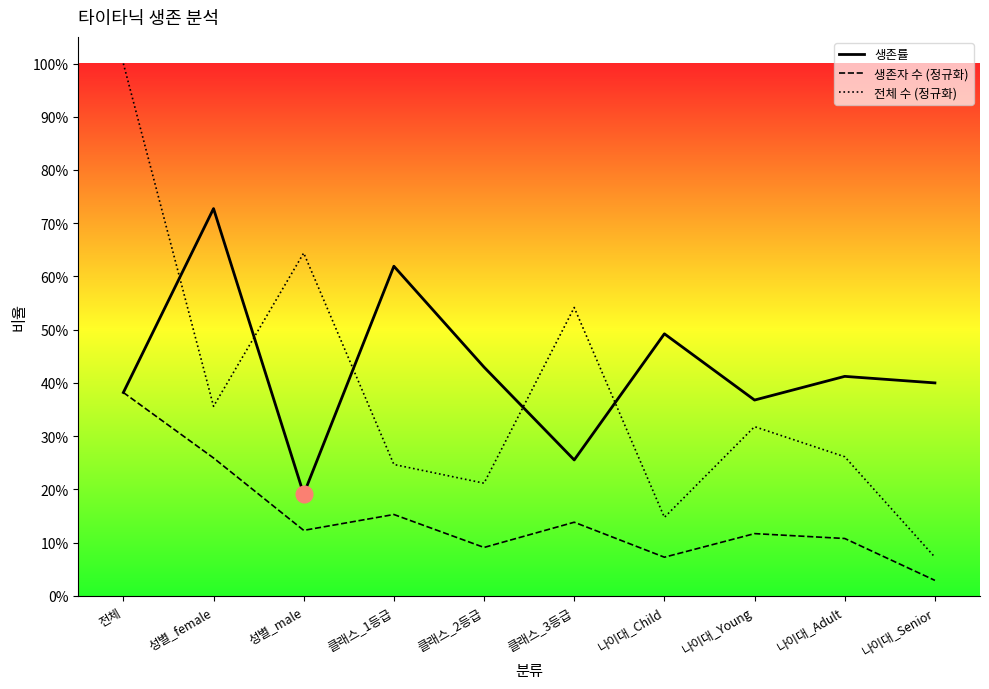

At 나이대_Young, list the series in order from largest to smallest.

생존률, 전체 수 (정규화), 생존자 수 (정규화)